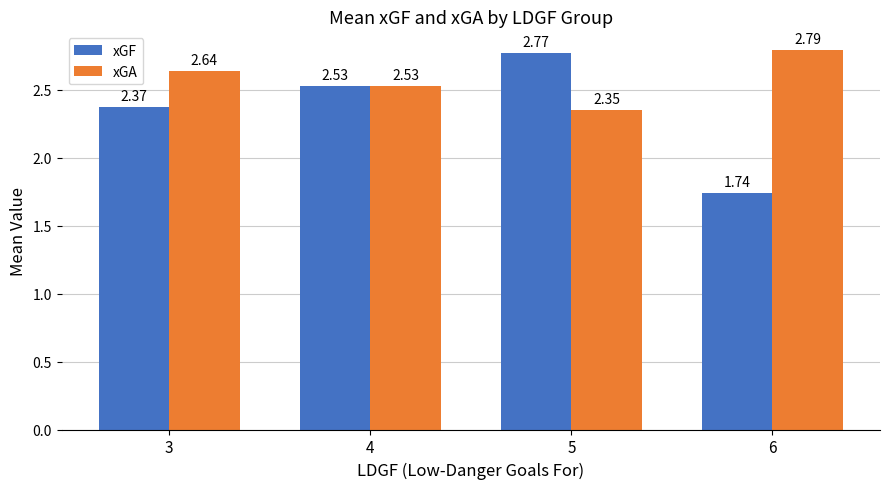

What is the difference between the xGA values at 5 and 3?

0.3